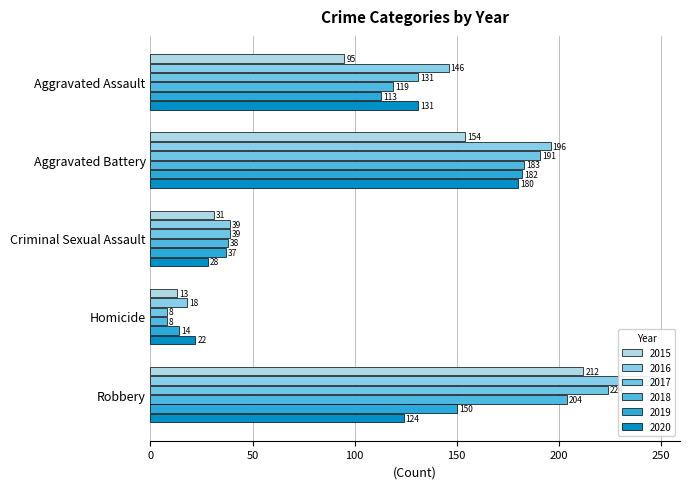

The 2015 series shows 154 at Aggravated Battery. True or false?

True